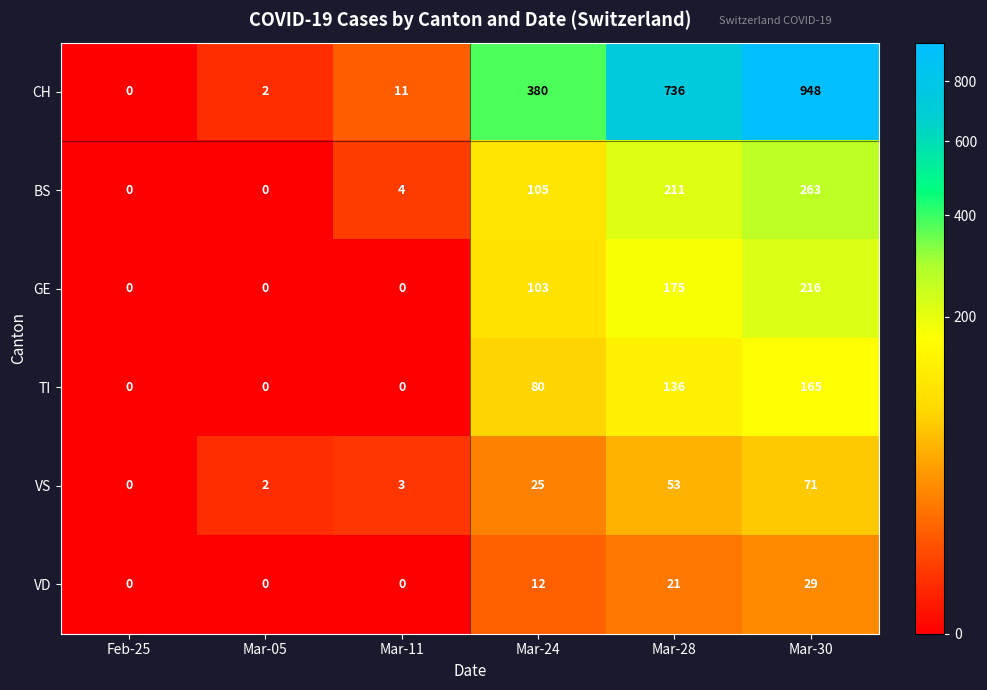

At which category does the chart reach its peak across all series?

Mar-30